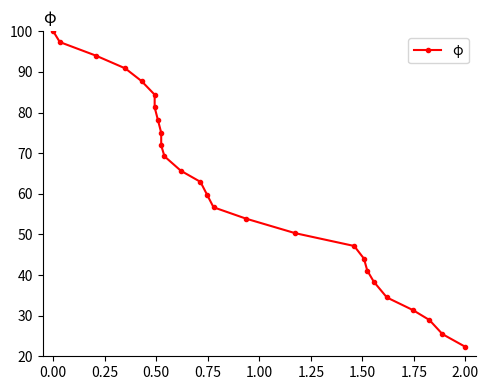

What is the average value?

61.3